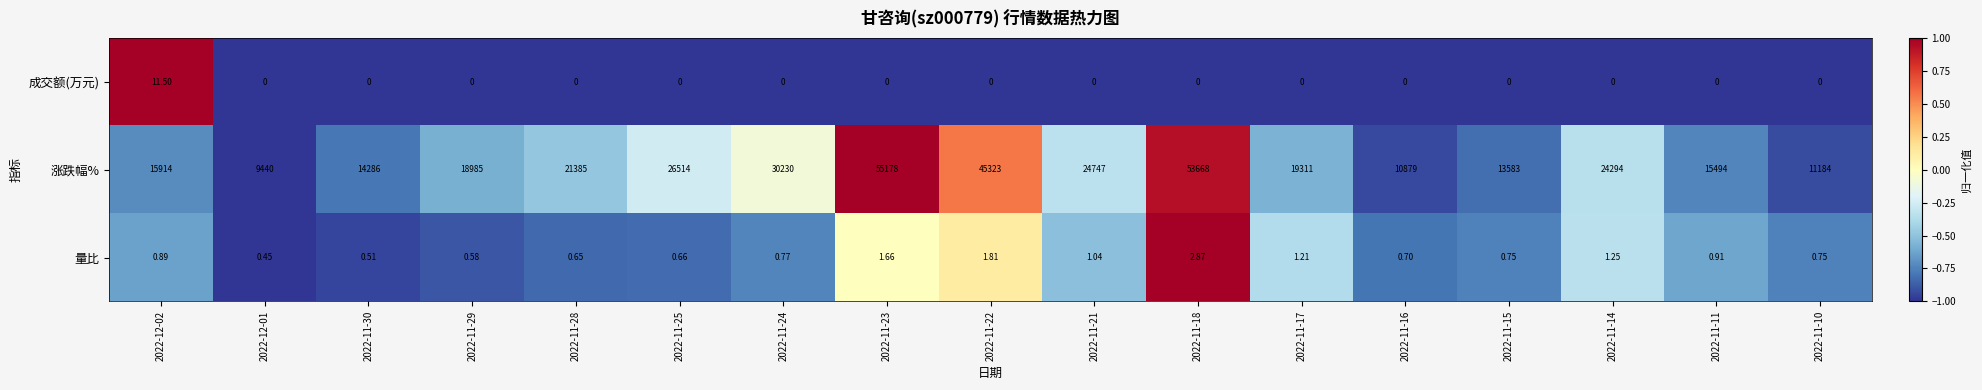

At 2022-11-23, list the series in order from smallest to largest.

成交额(万元), 量比, 涨跌幅%